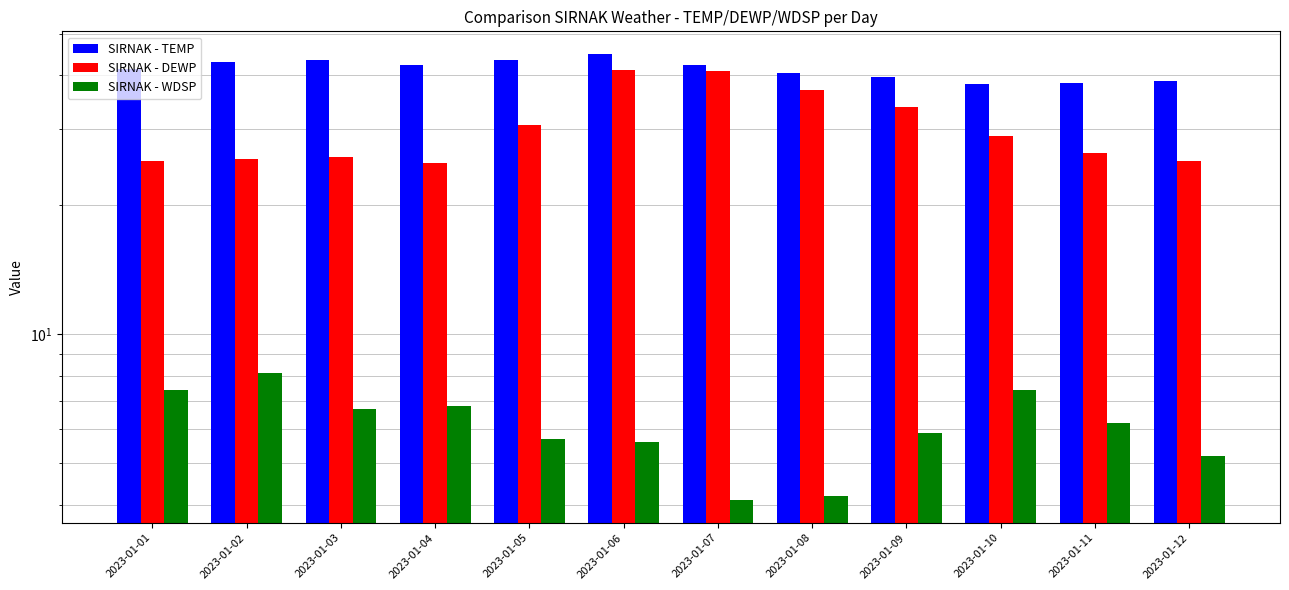

What is the average value of the WDSP series?

6.1